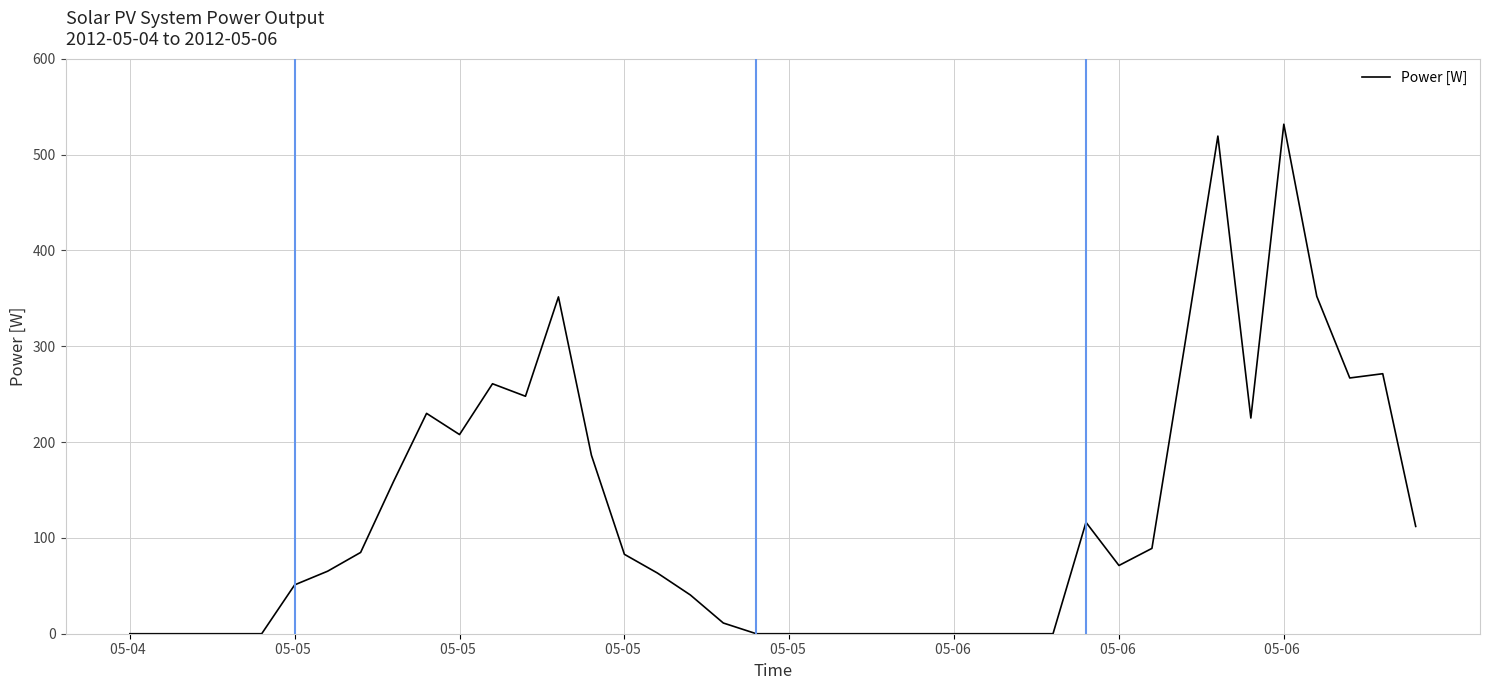

What is the maximum value shown in the chart?

531.6